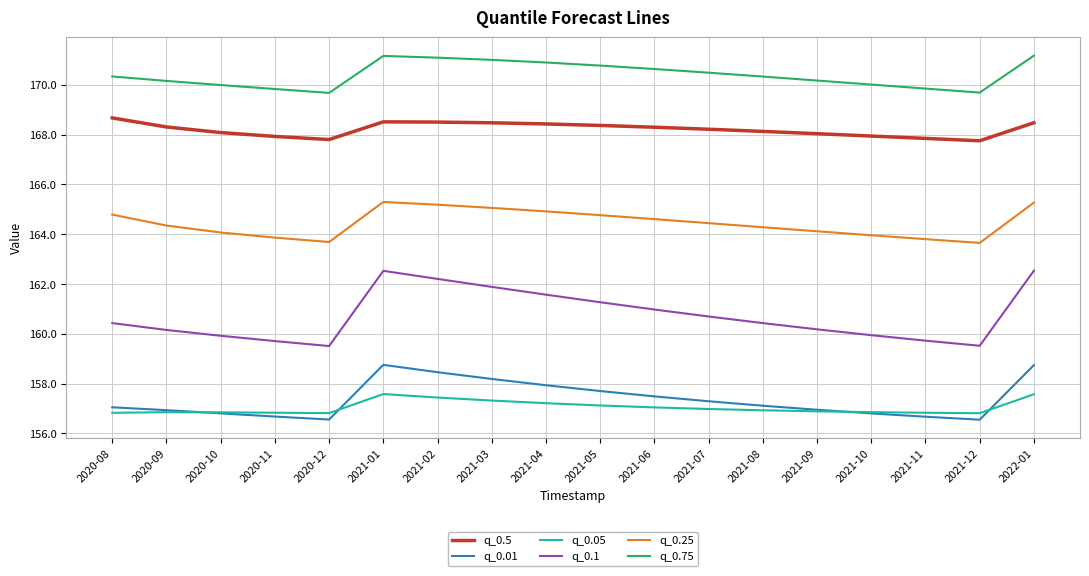

Is it true that q_0.25 equals 163.9 at 2020-11?

True